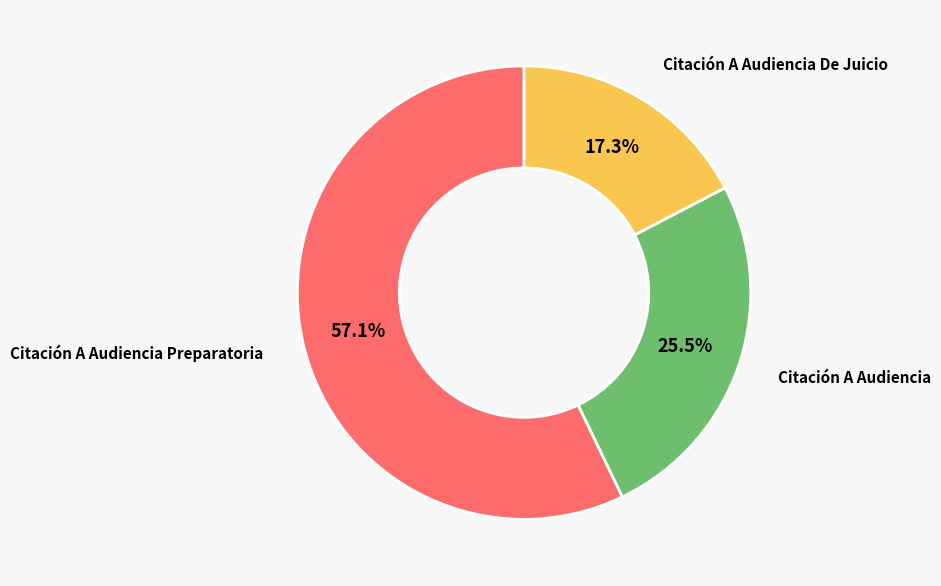

Is there any slice that represents more than half of the pie?

Yes